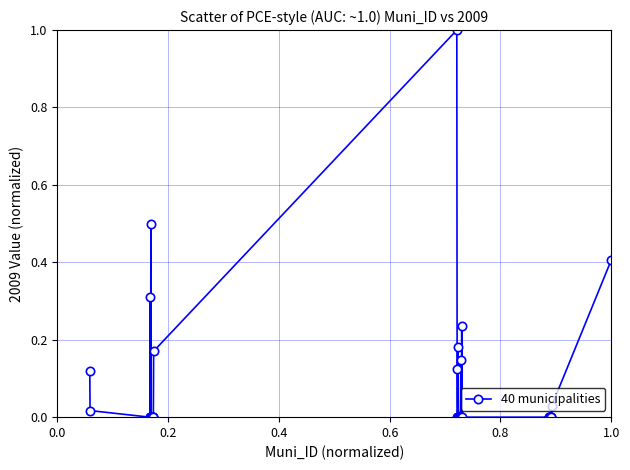

True or false: the data has more than 0 interior local peaks.

True